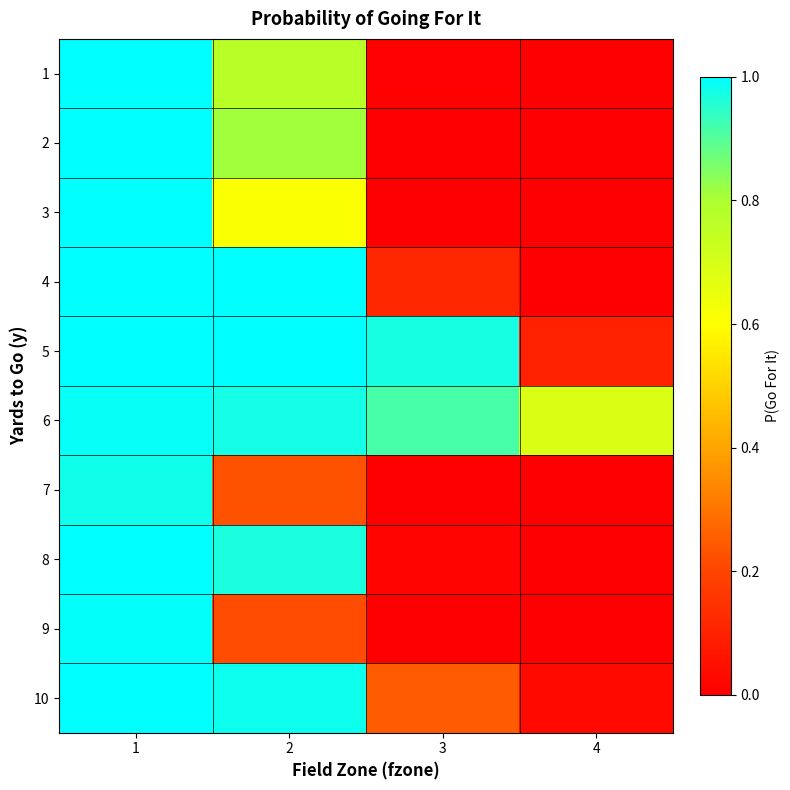

How many data points does each series have?

4